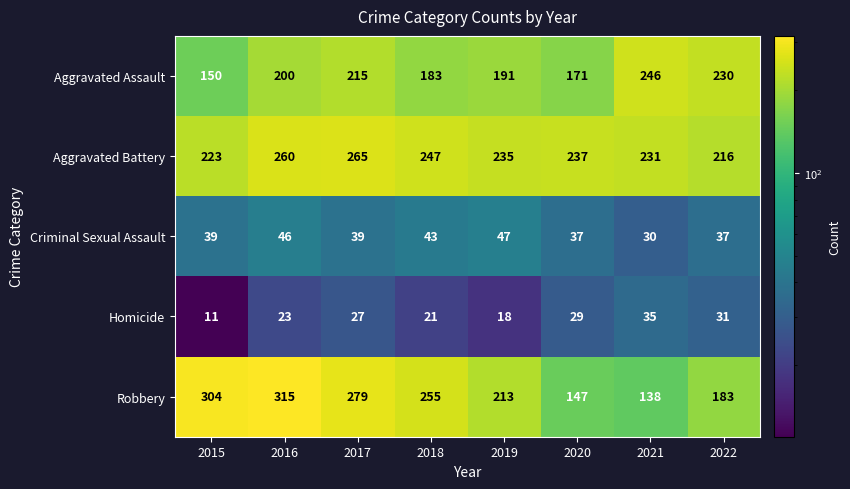

How many data points does each series have?

8